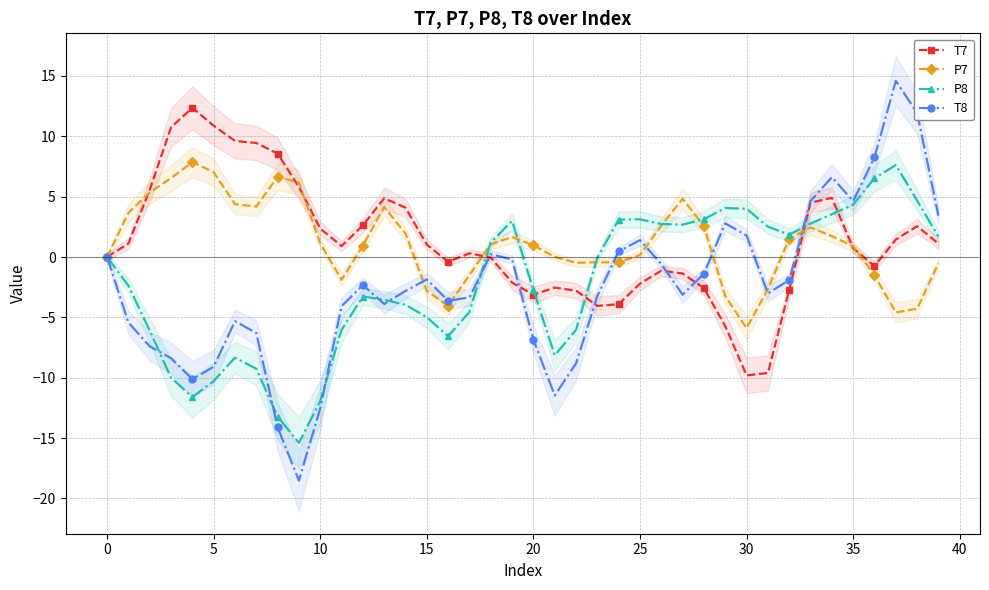

What is the difference between the T7 values at 25 and 29?

3.5